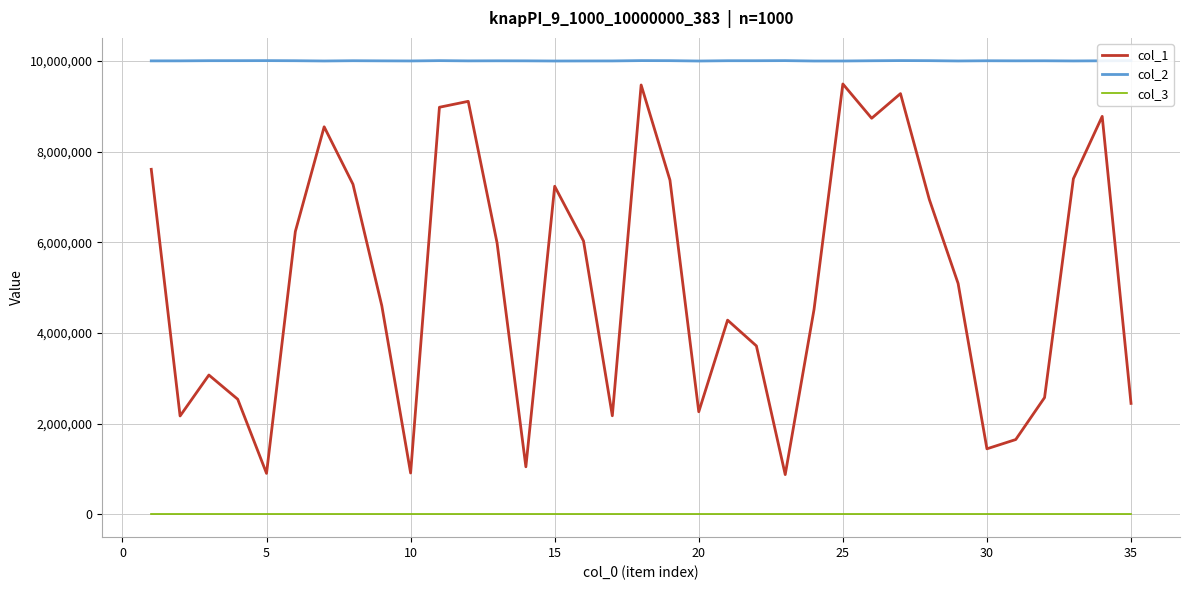

What is the greatest value displayed?

10009848